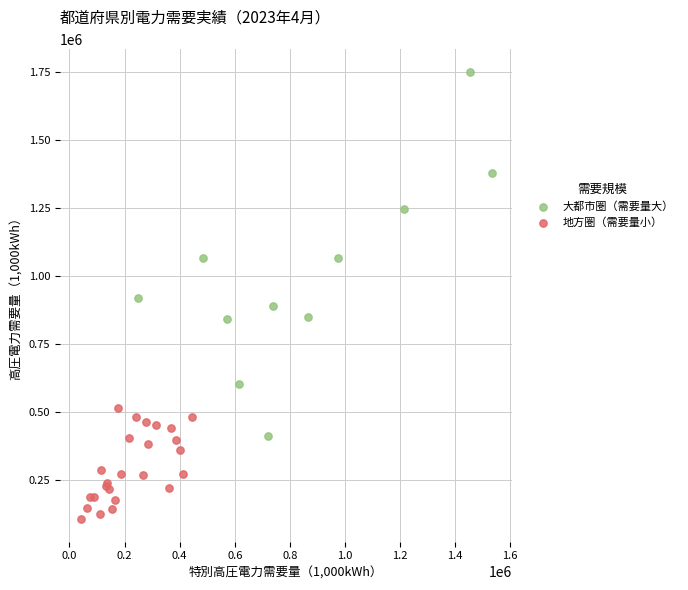

Which series reaches the minimum Y coordinate?

地方圏（需要量小）